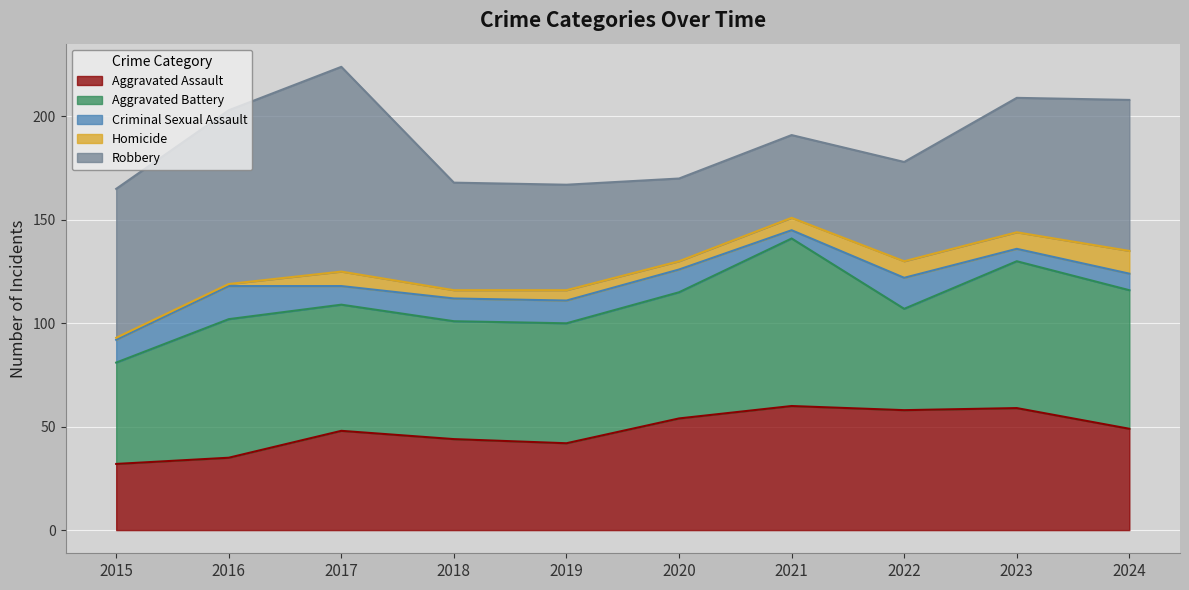

What is the sum of all Homicide values?

55